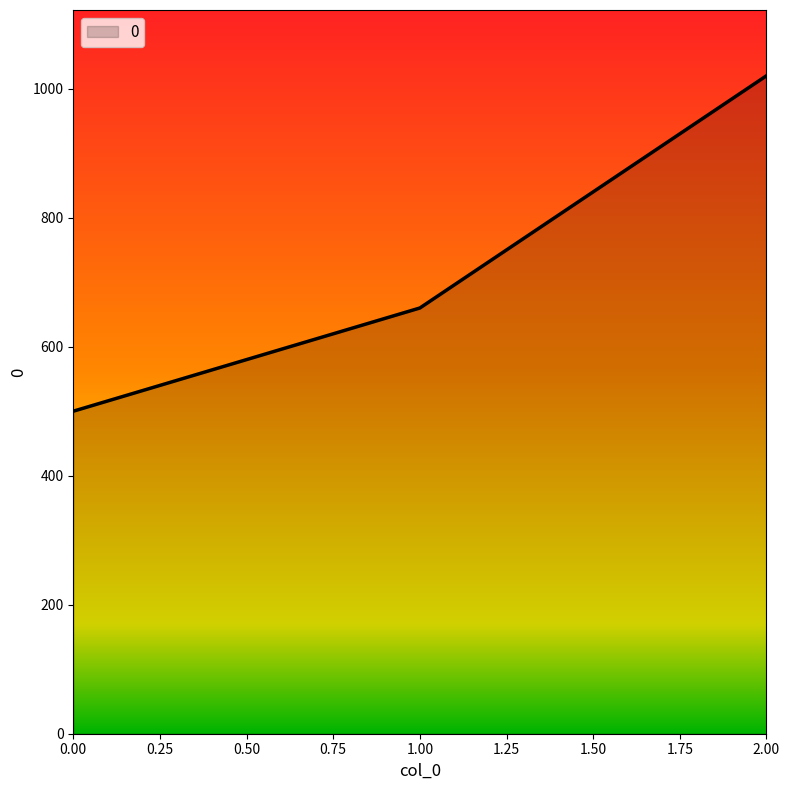

At which category does the chart reach its peak across all series?

2.00